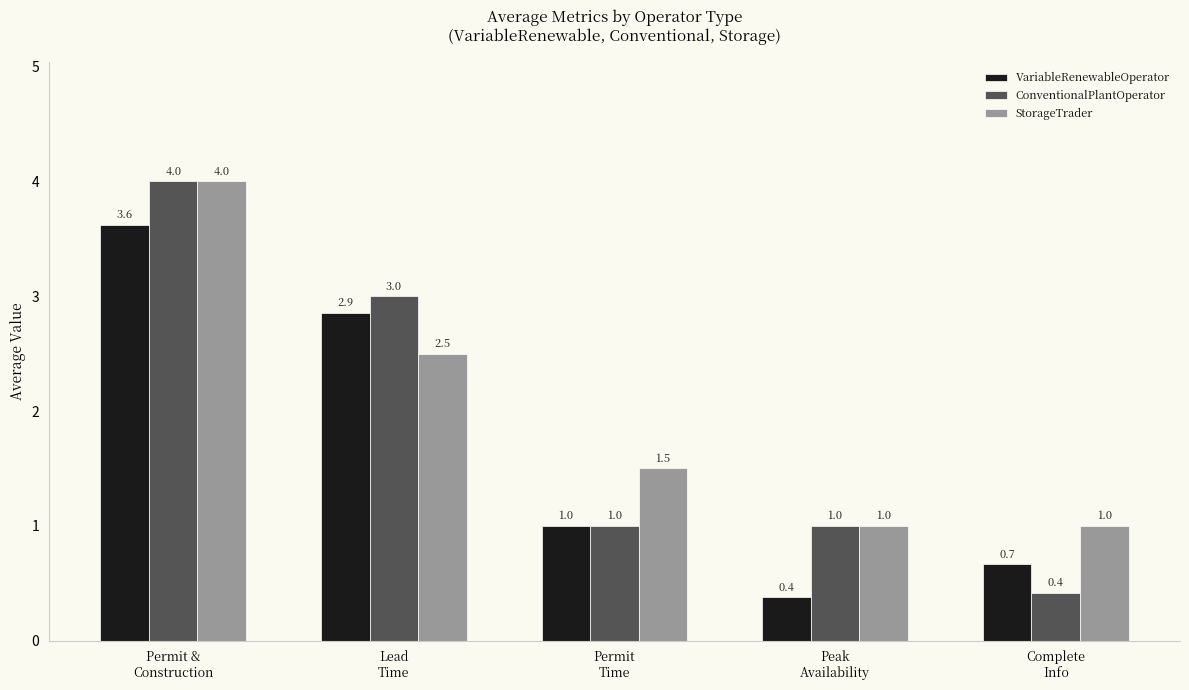

What position from the left is Permit
Time?

3